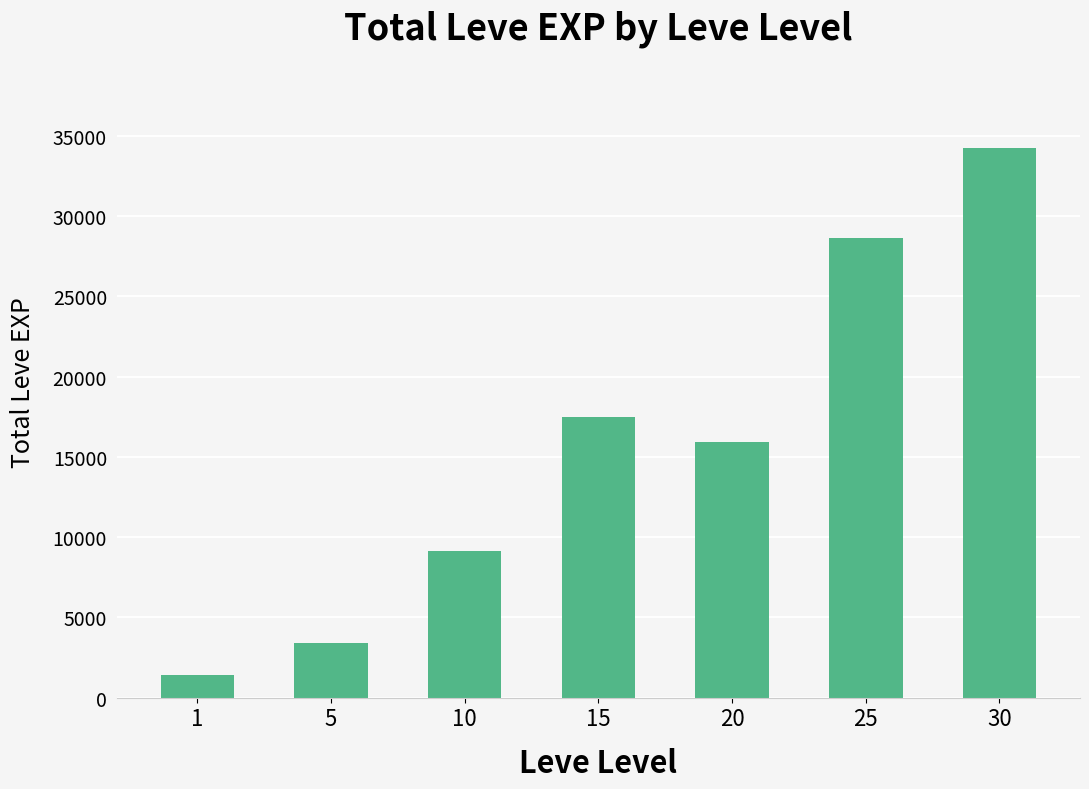

What is the minimum value shown in the chart?

1413